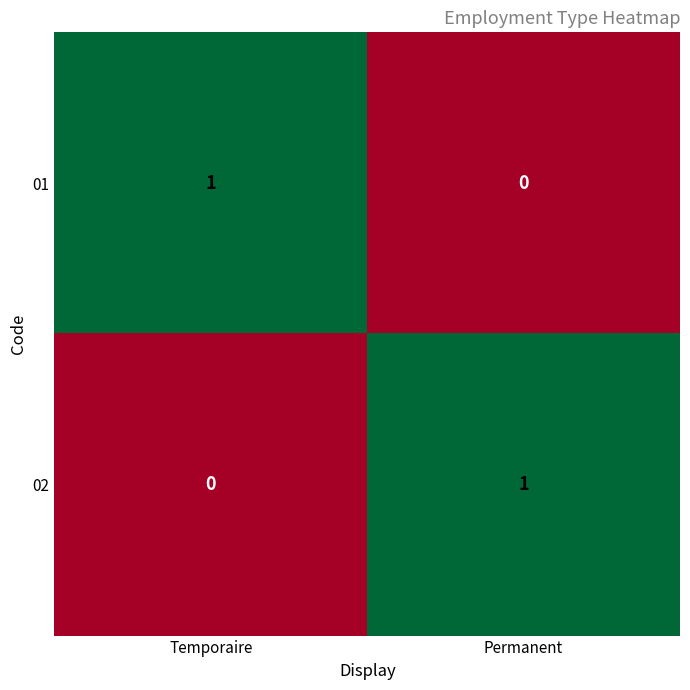

Where is 01 nearest to the value 0?

Permanent